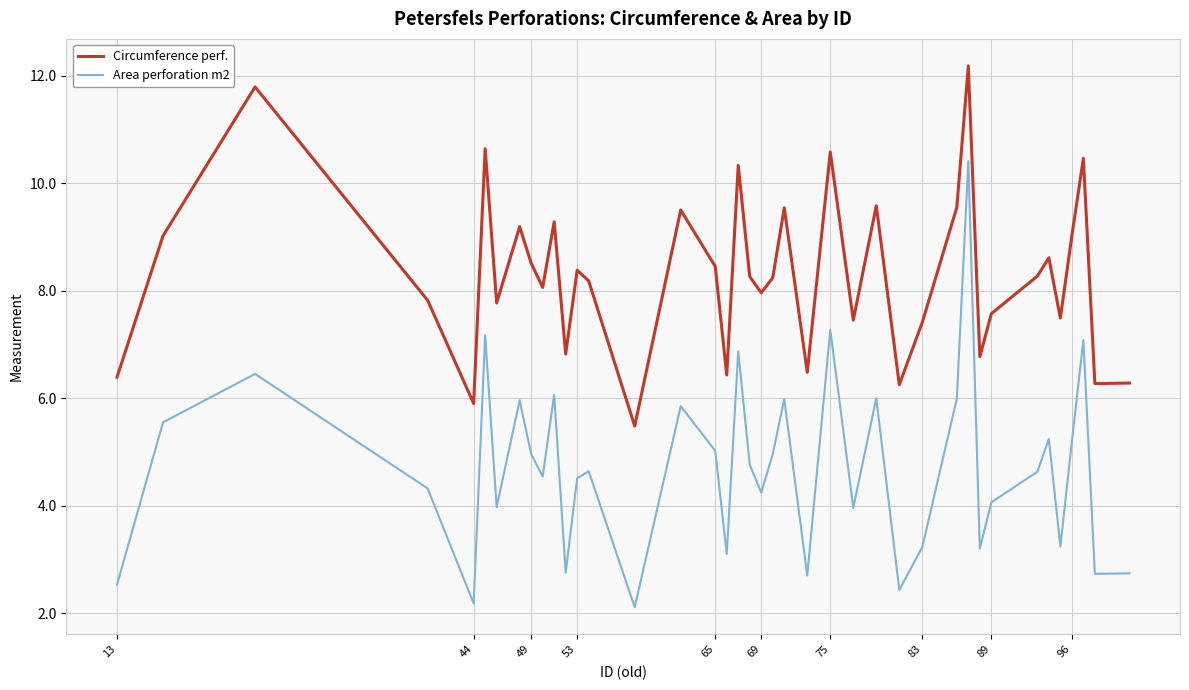

Rank the series by their maximum value, from lowest to highest.

Area perforation m2, Circumference perf.